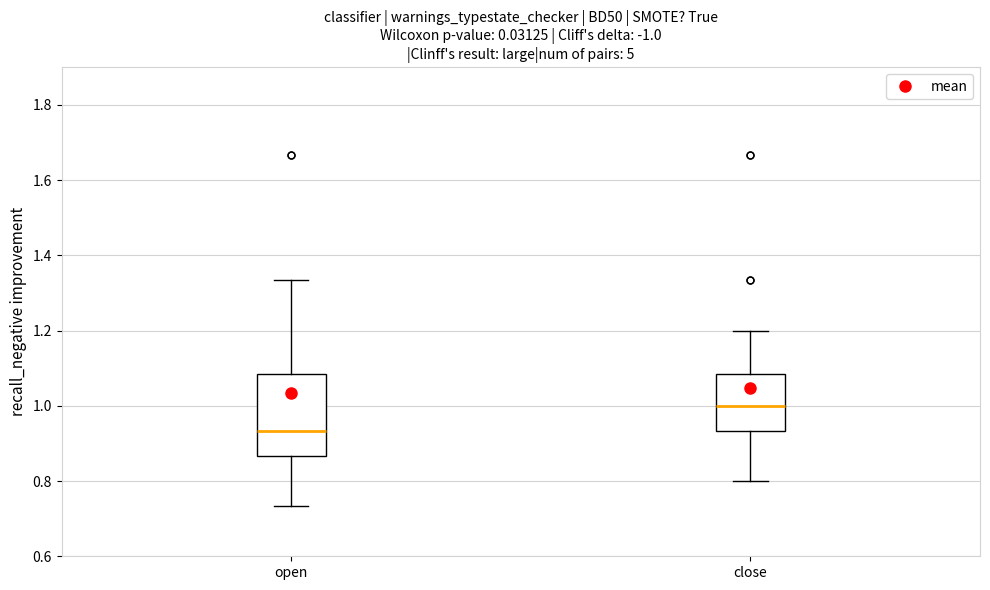

Where does the lower whisker of the box for open end on the y-axis? The values are not printed on the chart, so give them approximately, as read against the axis.

0.74